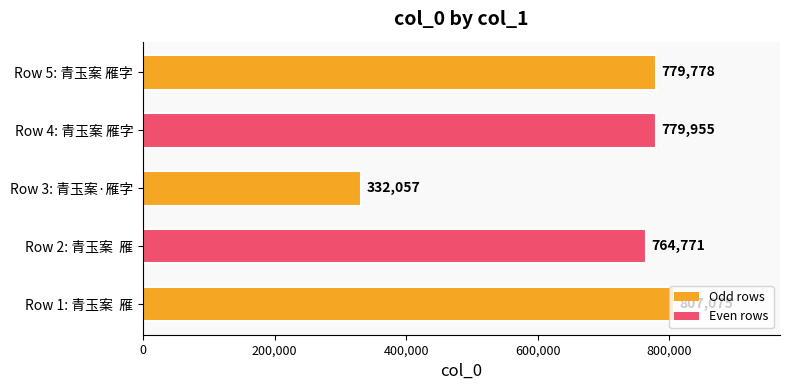

List the labels in order of value, smallest first.

Row 3: 青玉案·雁字, Row 2: 青玉案  雁, Row 5: 青玉案 雁字, Row 4: 青玉案 雁字, Row 1: 青玉案  雁